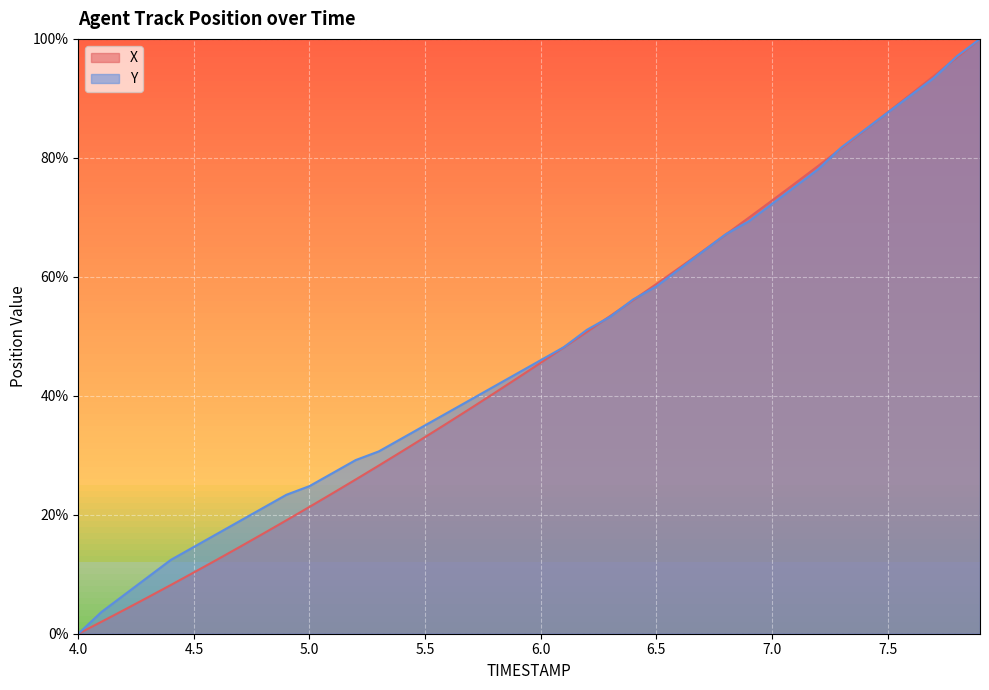

Rank the series by their average value, from lowest to highest.

X, Y